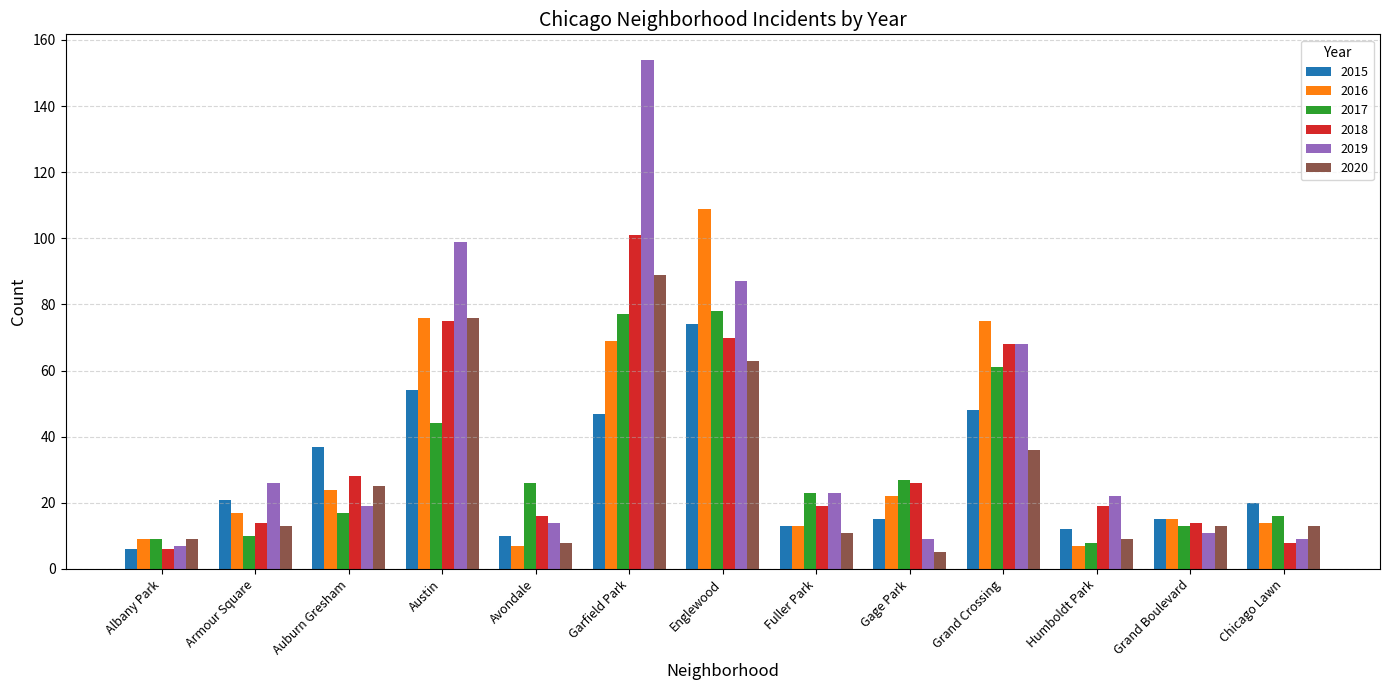

What is the sum of all 2016 values?

457